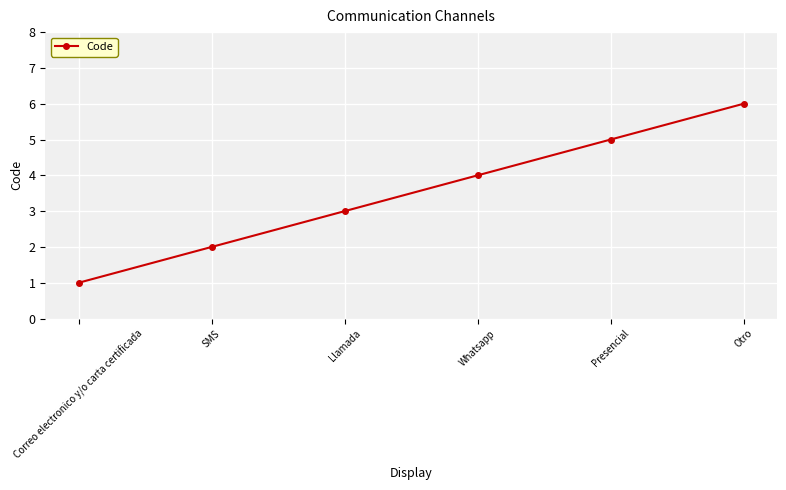

The value at Llamada is 5. True or false?

False